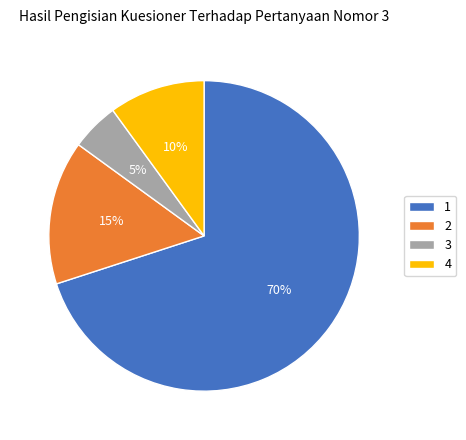

Is the sum of 3 and 4 greater than half?

No